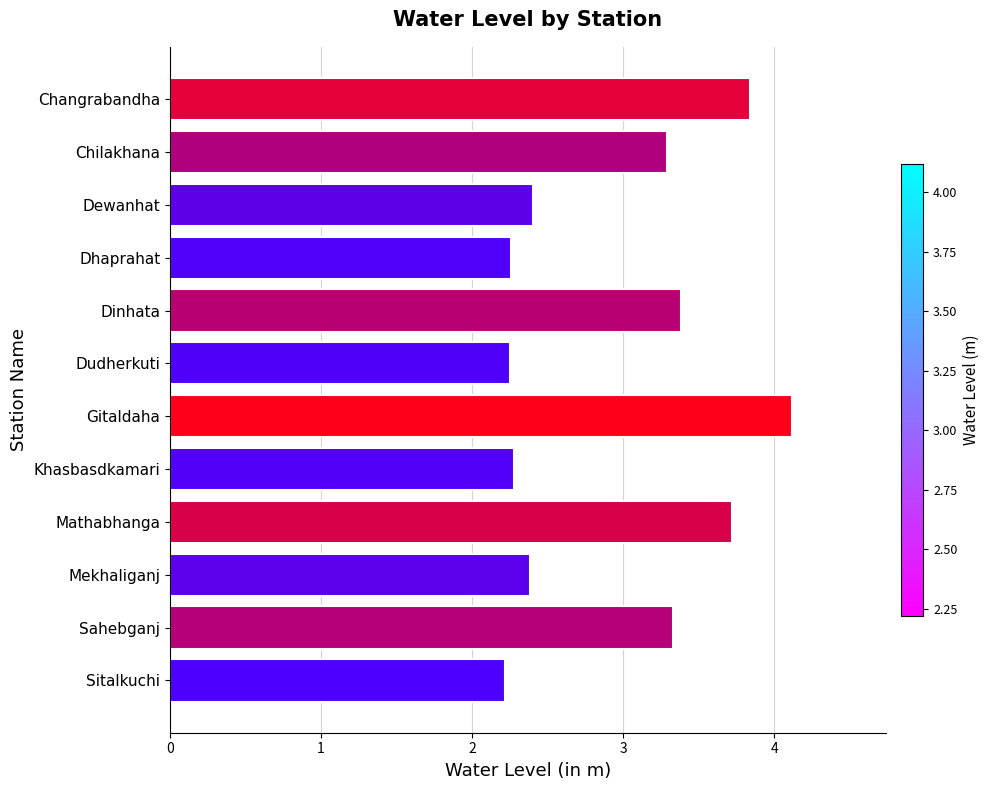

What is the change in value from Dhaprahat to Mathabhanga?

+1.5